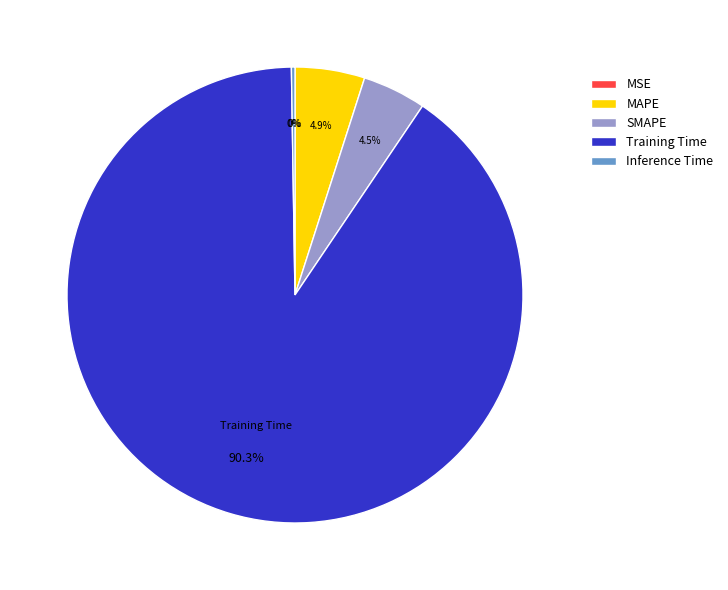

Is it true that SMAPE is 12% of the pie?

False